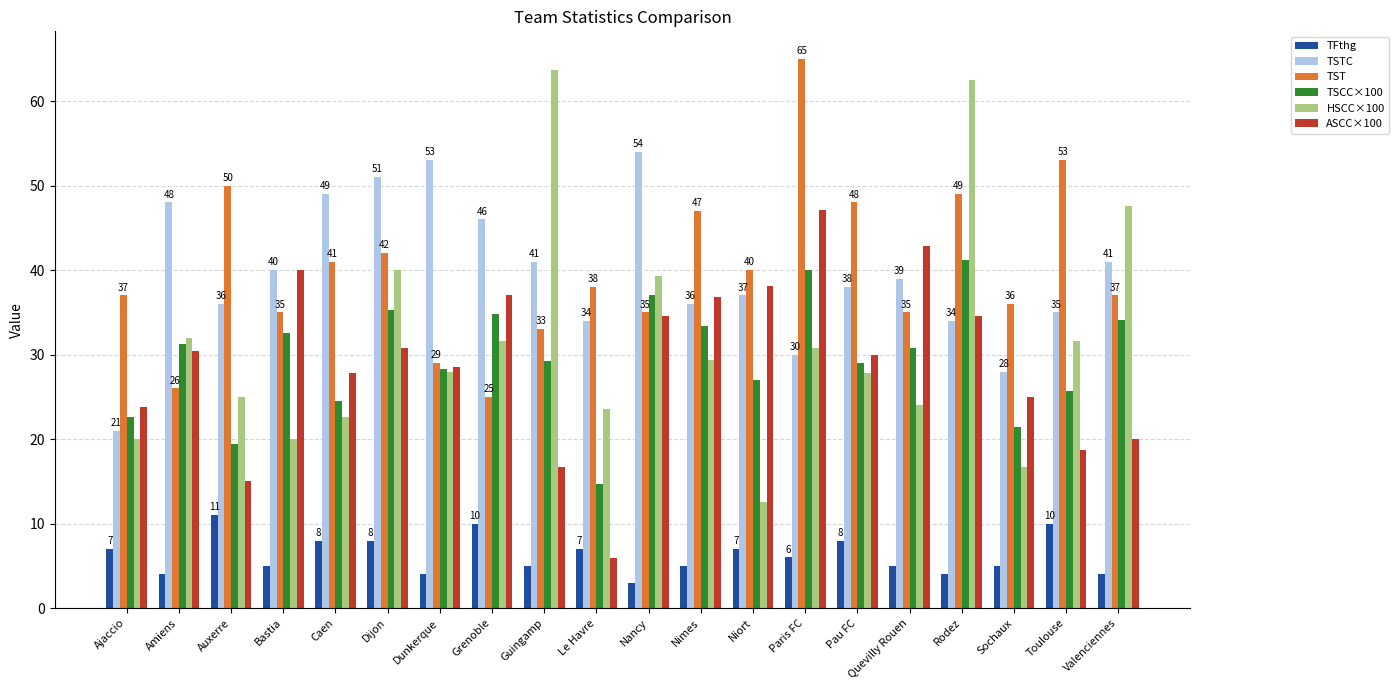

Where does the HSCC×100 series first go above 29?

Amiens